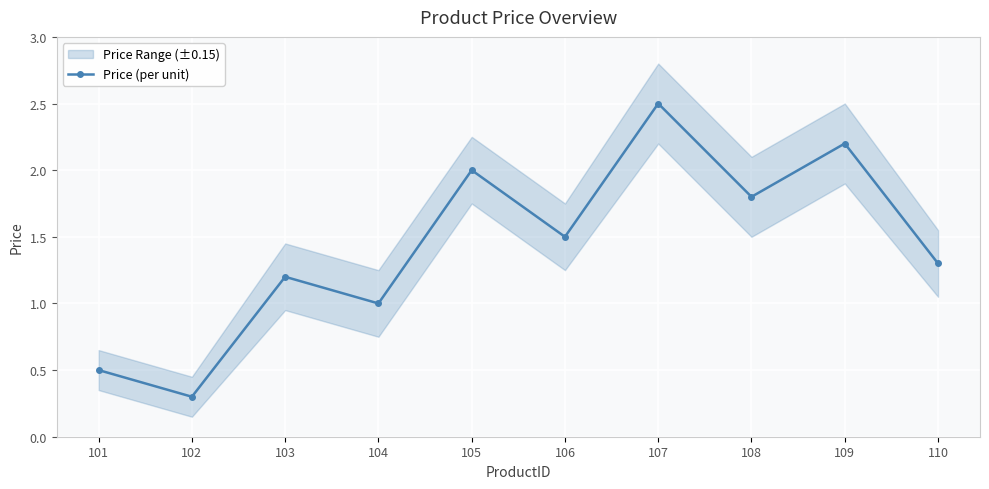

What is the sum of the values at 109 and 103?

3.4